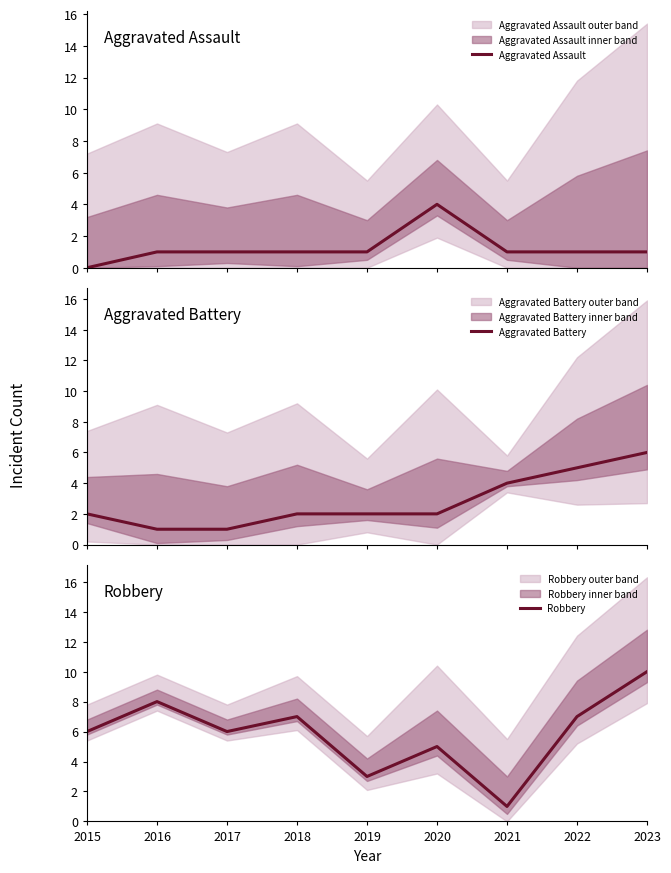

True or false: Robbery and Aggravated Assault intersect in this chart.

False